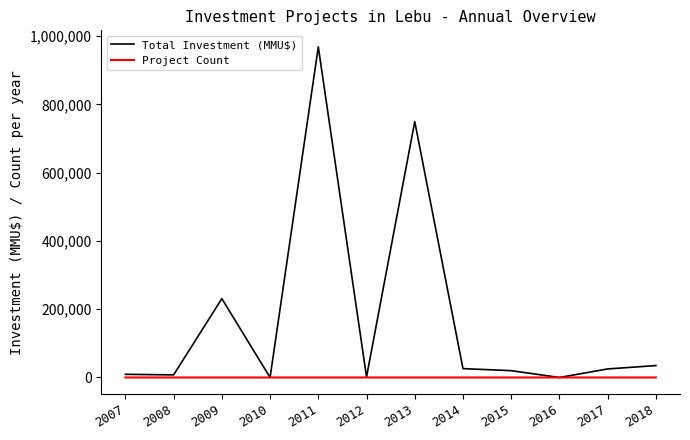

Which series has the largest total across all categories?

Total Investment (MMU$)